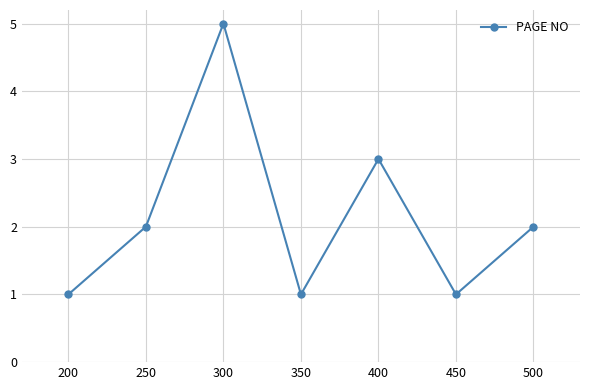

What is the change in value from 250 to 350?

-1